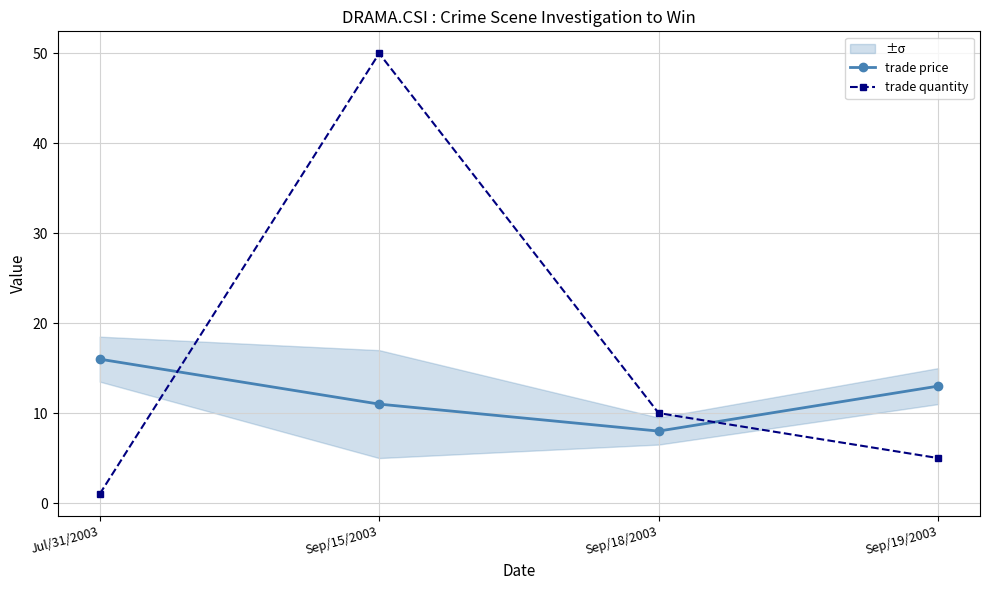

Is it true that trade price equals 13 at Sep/19/2003?

True